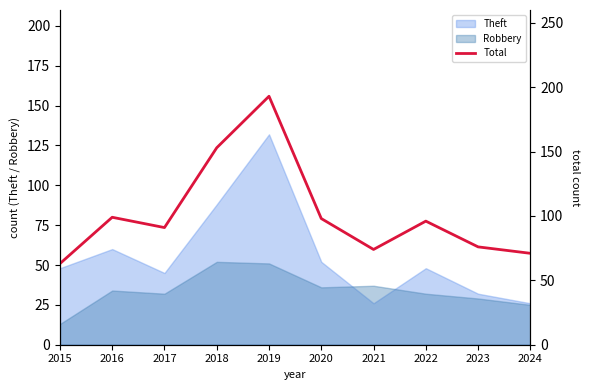

At which category does the chart reach its minimum across all series?

2015